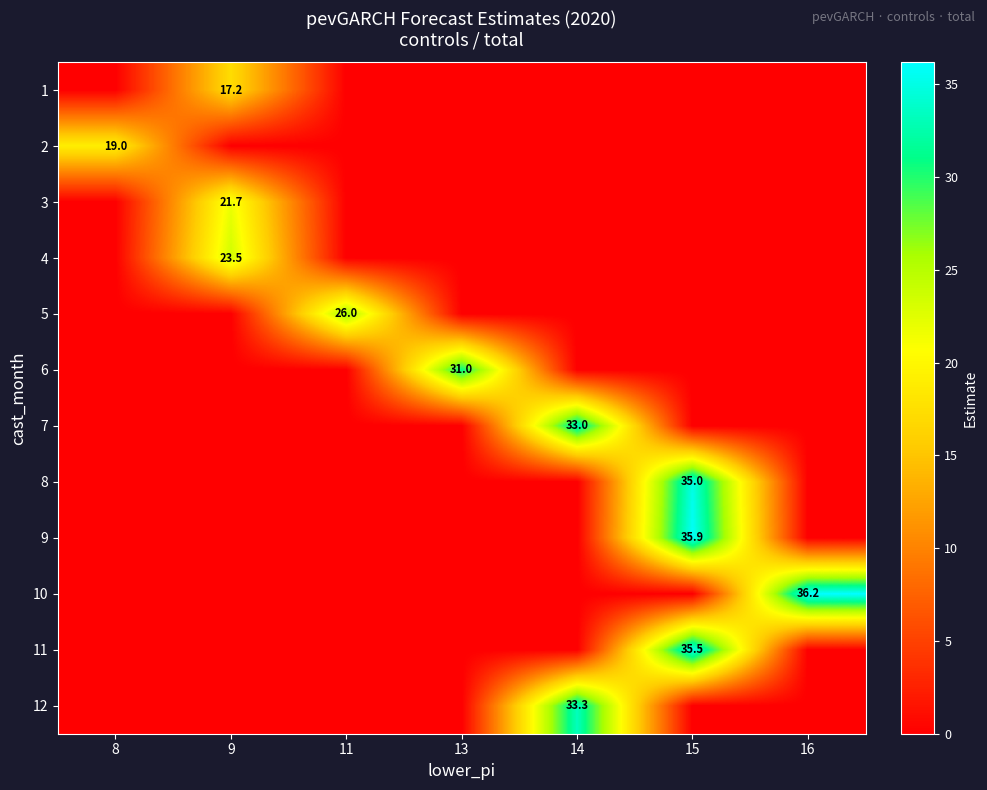

Which category has the lowest value in the row_5 series?

8